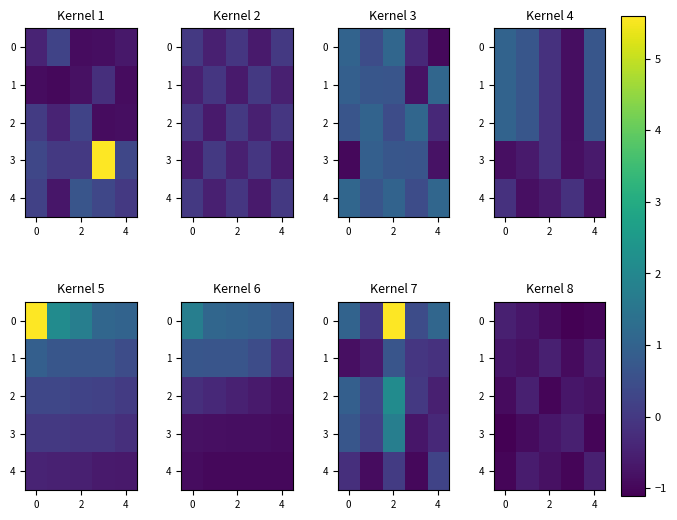

True or false: 2 has a value of -1.3 at 0.

False